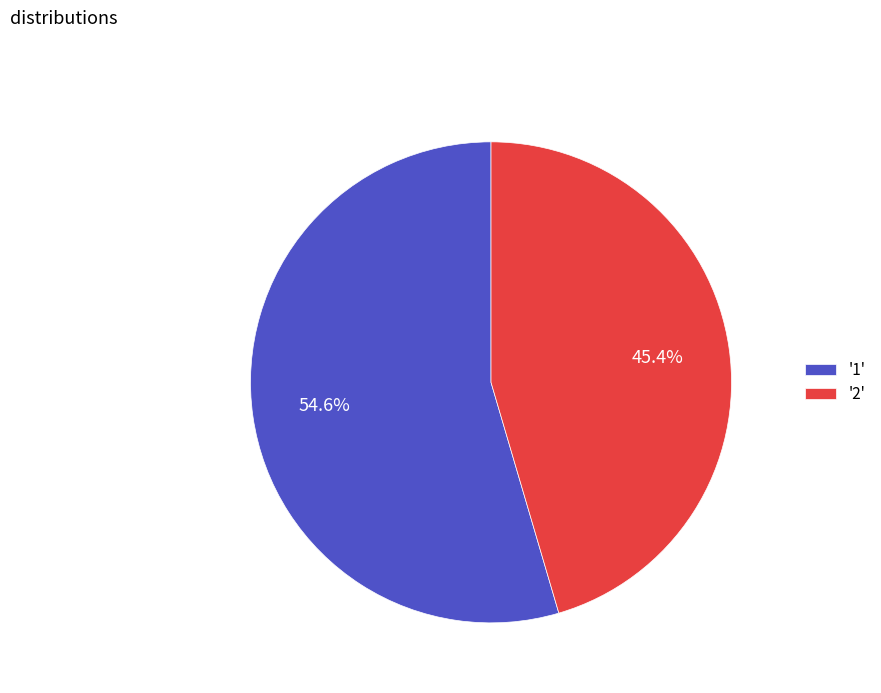

Which has a higher value, '1' or '2'?

'1'